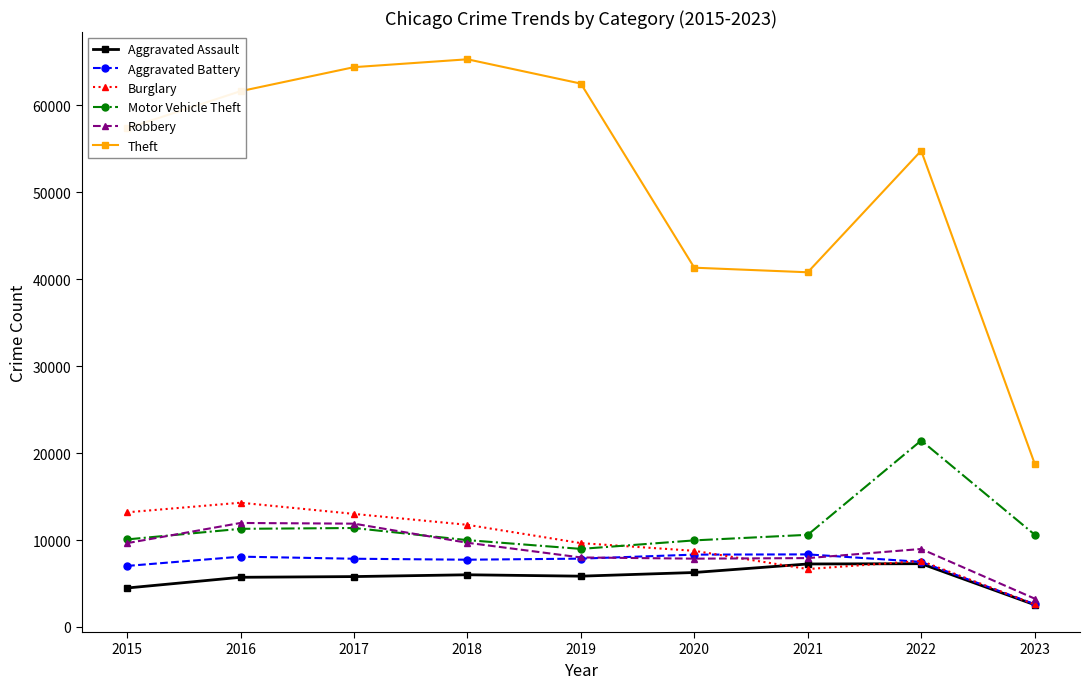

Which series has the largest total across all categories?

Theft